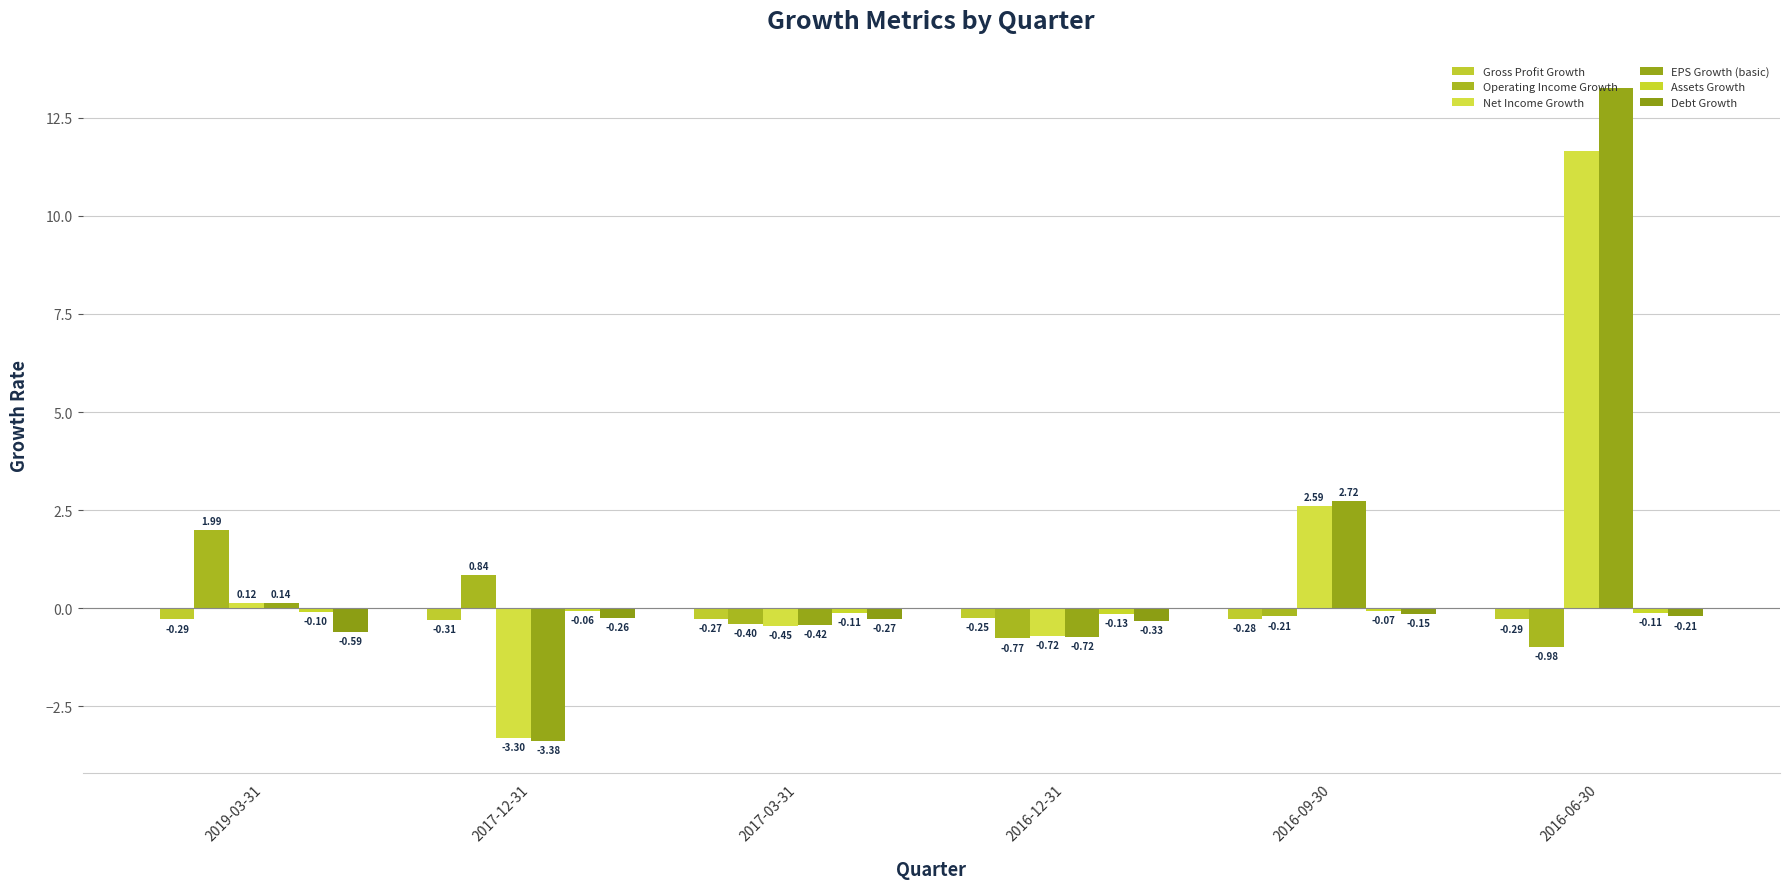

At how many categories does at least one series exceed -1?

6